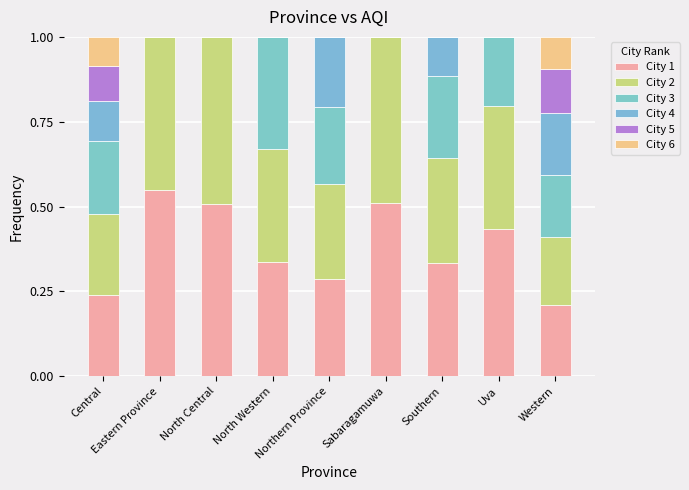

What is the label of the 5th bar from the left?

Northern Province